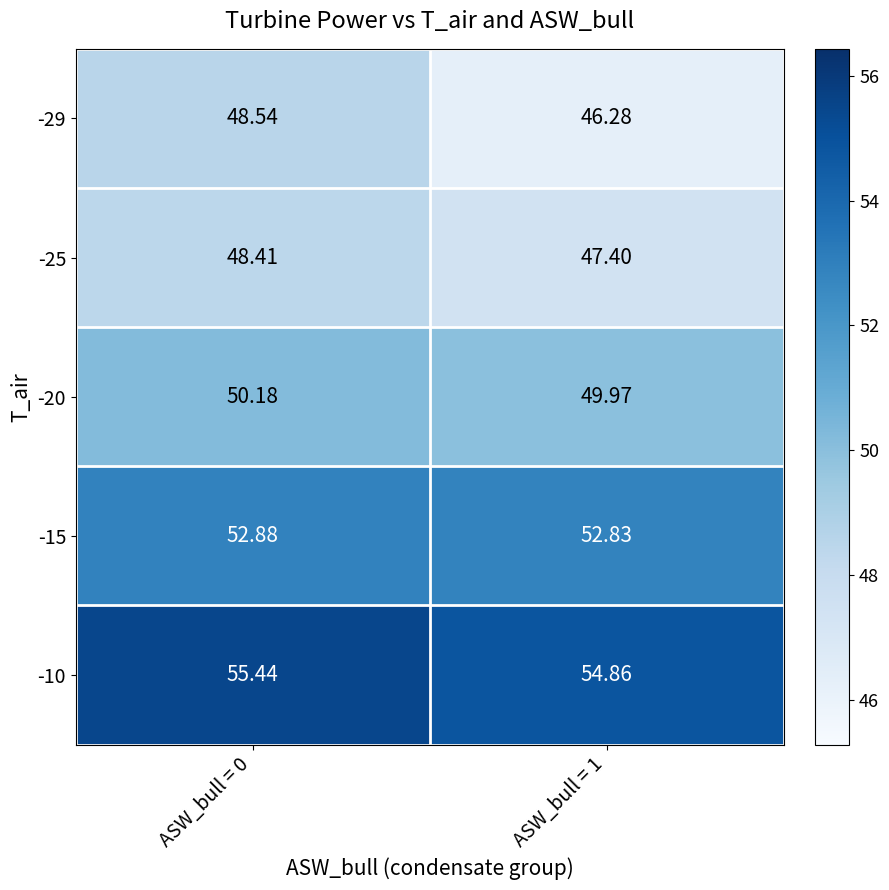

Is the value of -20 at ASW_bull = 0 greater than the value of -29 at ASW_bull = 0?

Yes